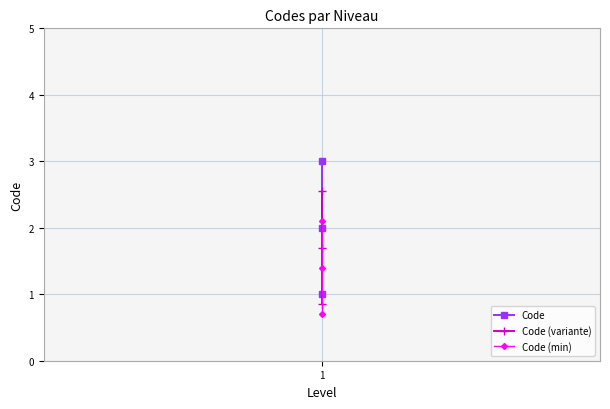

How many data points does each series have?

3